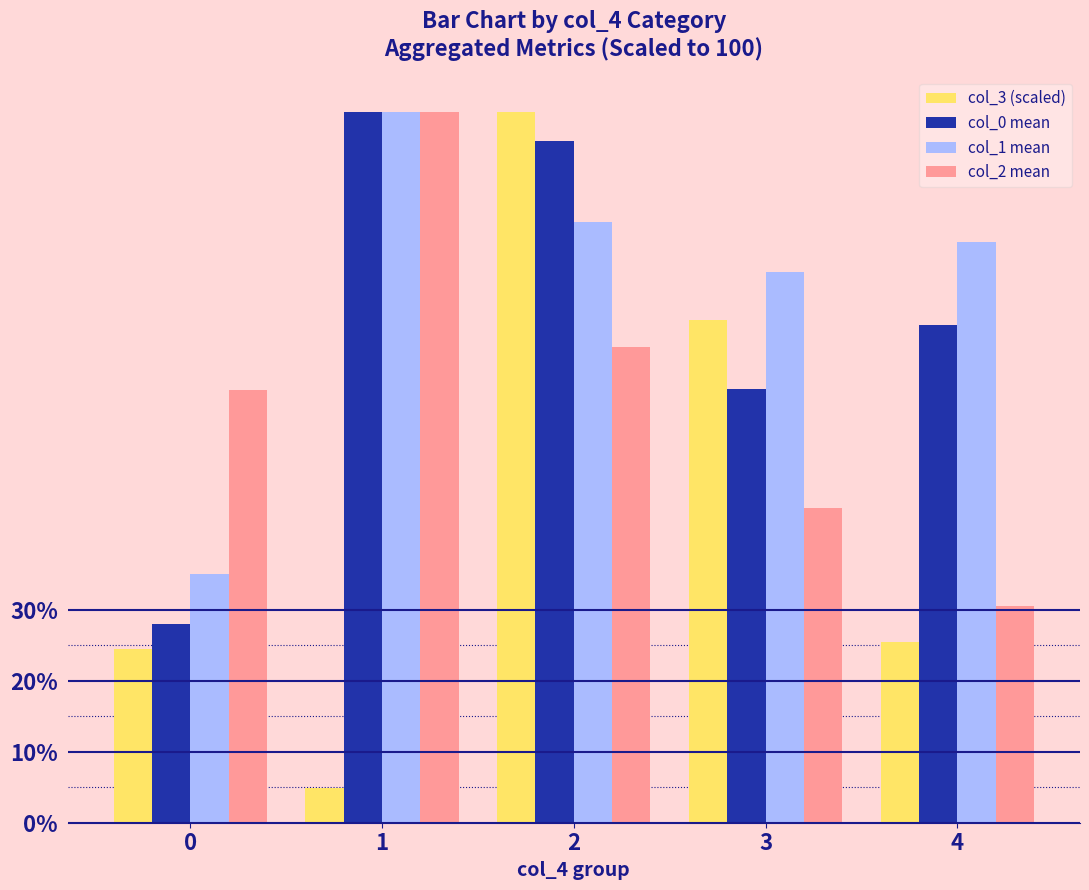

Which series changed the most between 0 and 3?

col_3 (scaled)